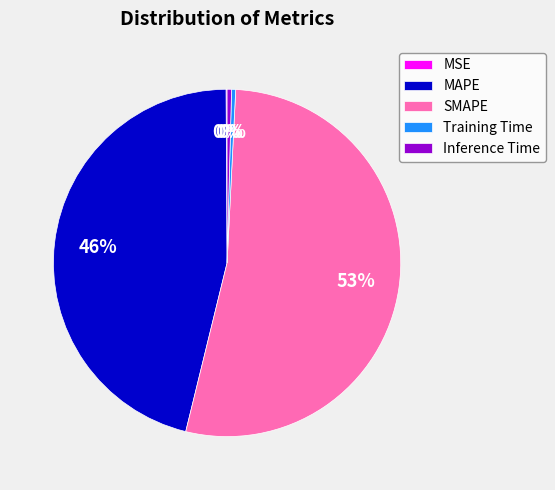

Is the sum of SMAPE and Inference Time greater than half?

Yes